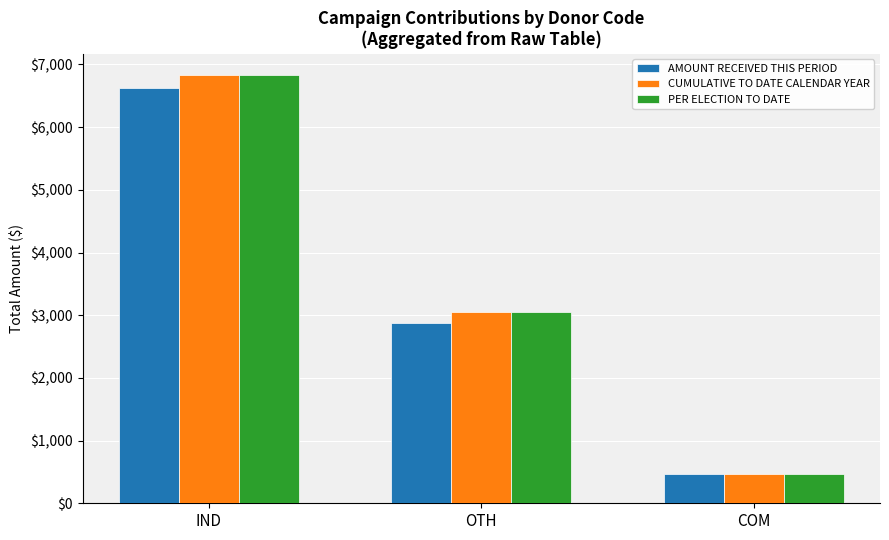

The PER ELECTION TO DATE series shows 1632 at IND. True or false?

False